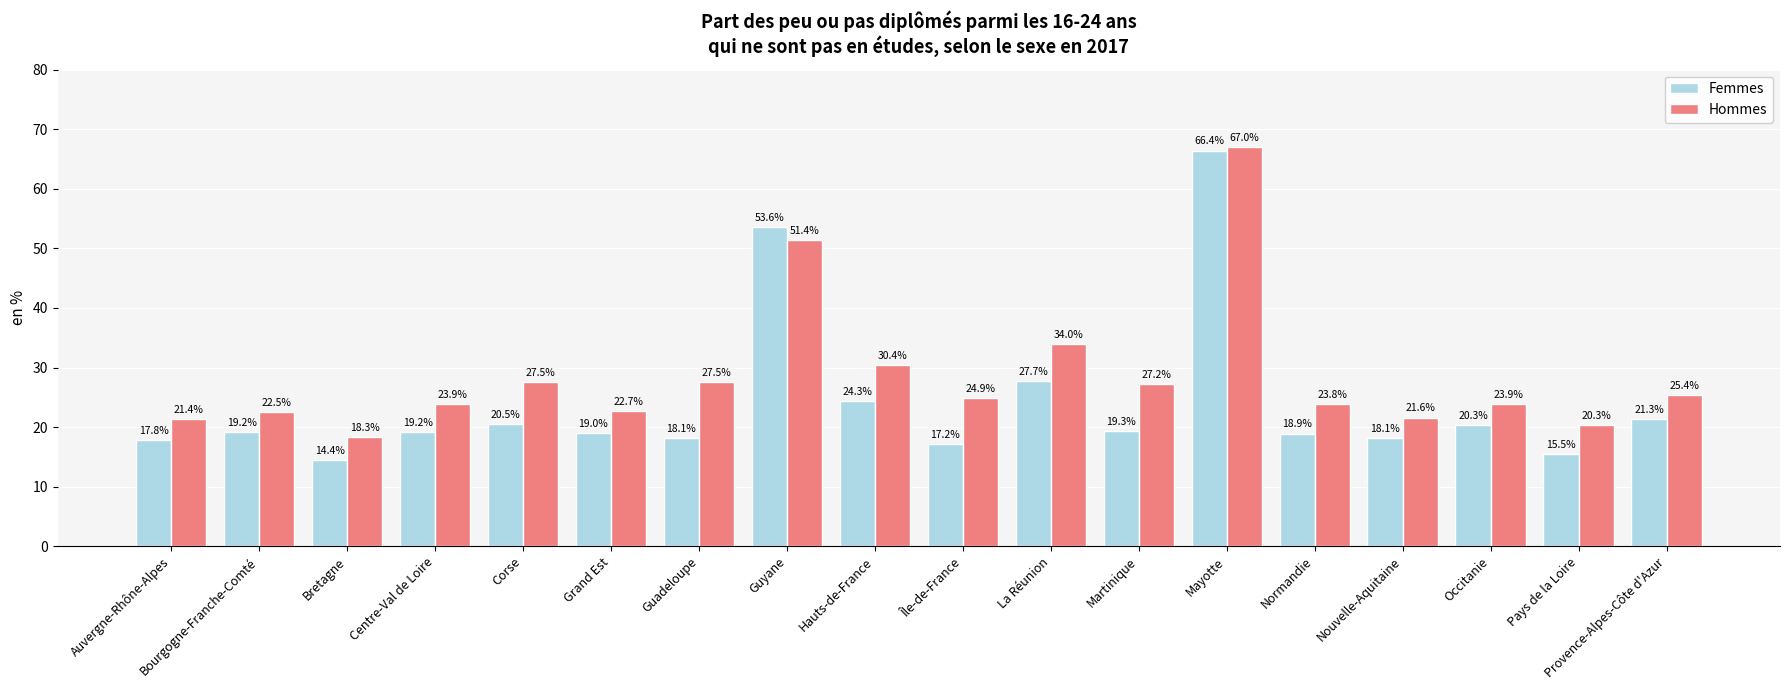

What position from the right is Normandie?

5